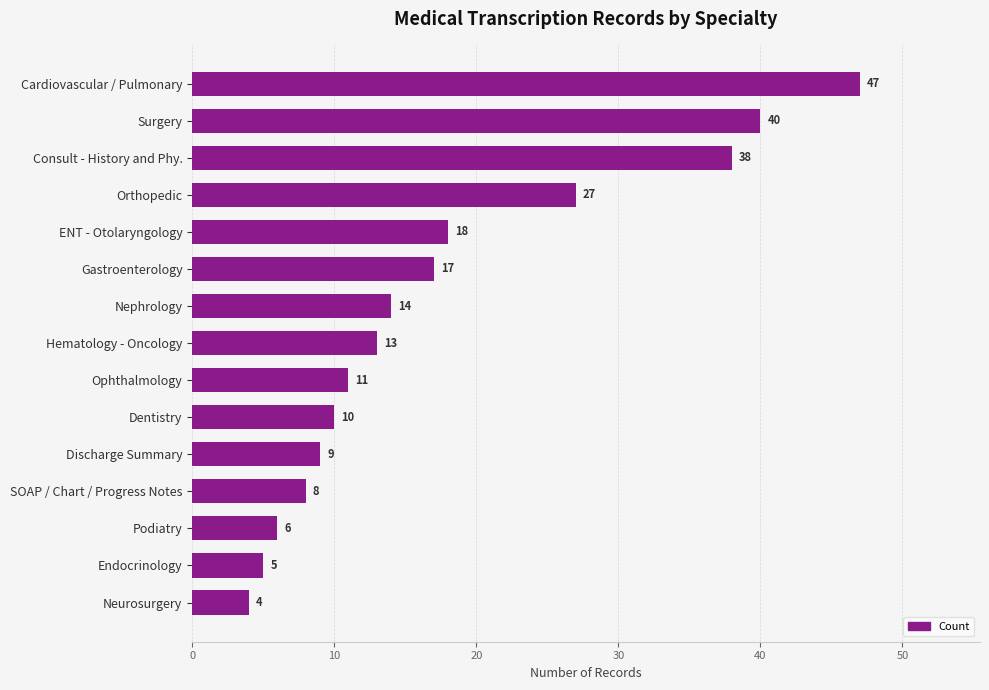

Which has a higher value, Nephrology or Neurosurgery?

Nephrology